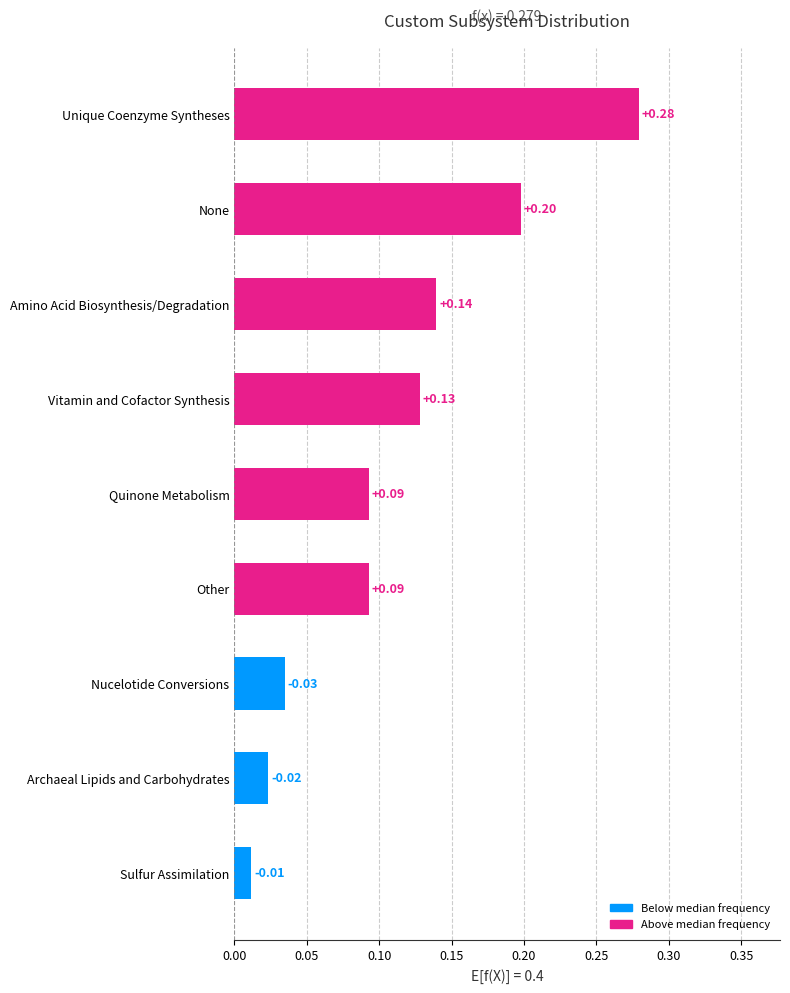

What is the label of the 5th bar from the bottom?

Quinone Metabolism